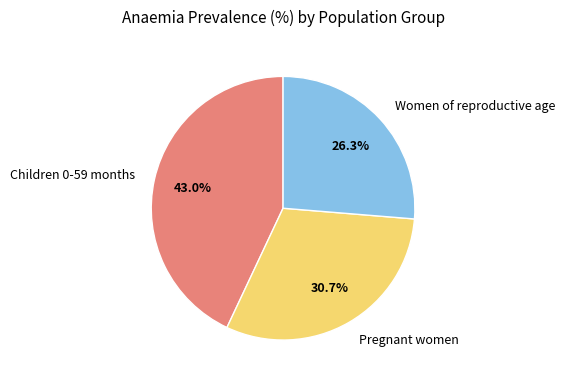

To the nearest percent, what is the difference between the Children 0-59 months and Women of reproductive age slice percentages?

17%